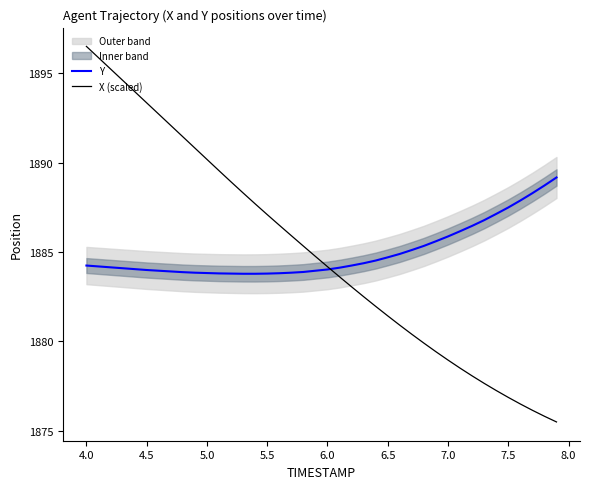

What is the sum of all Y values?

75399.8